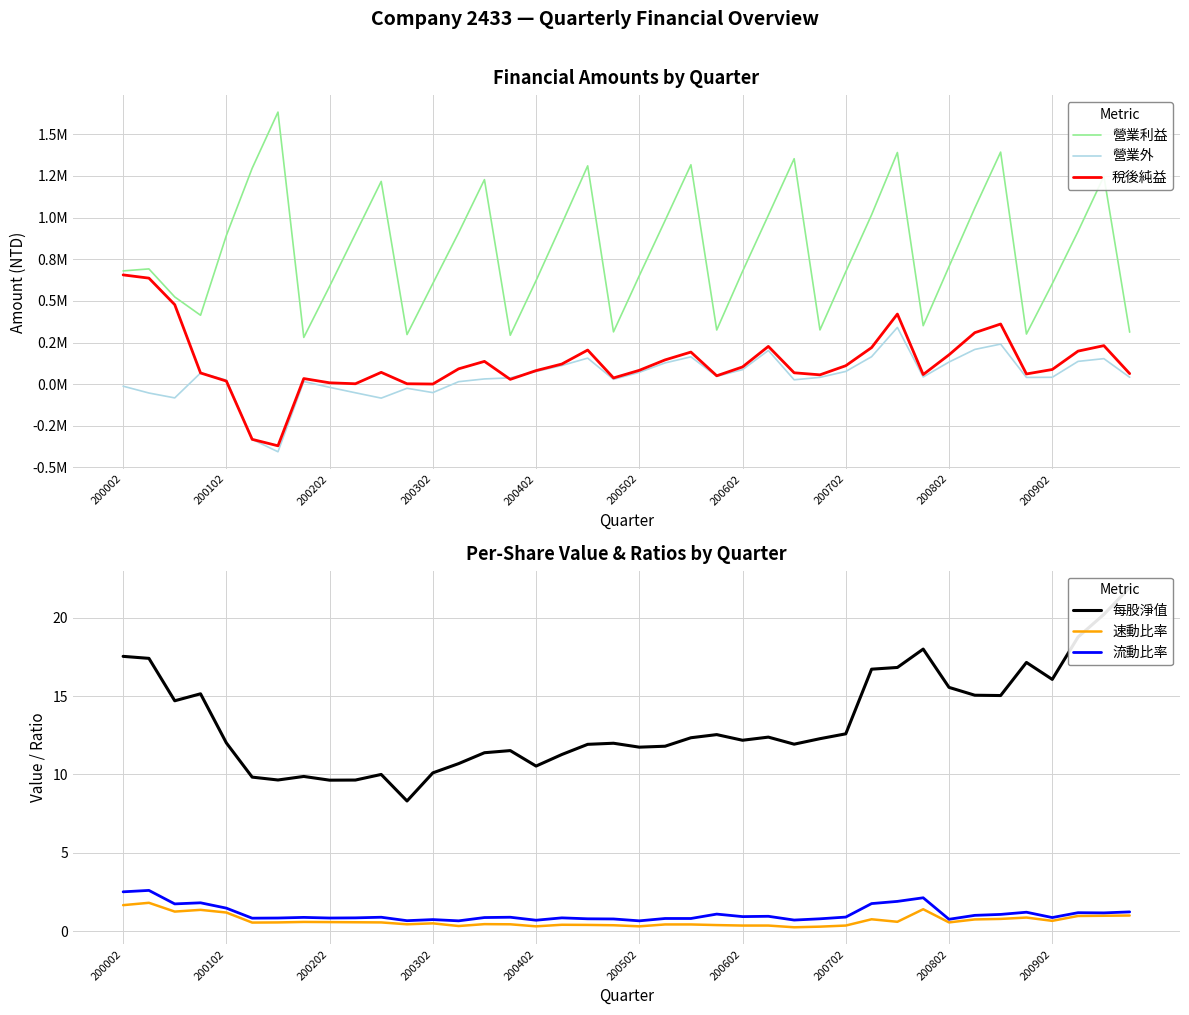

True or false: 每股淨值 and 速動比率 intersect in this chart.

False